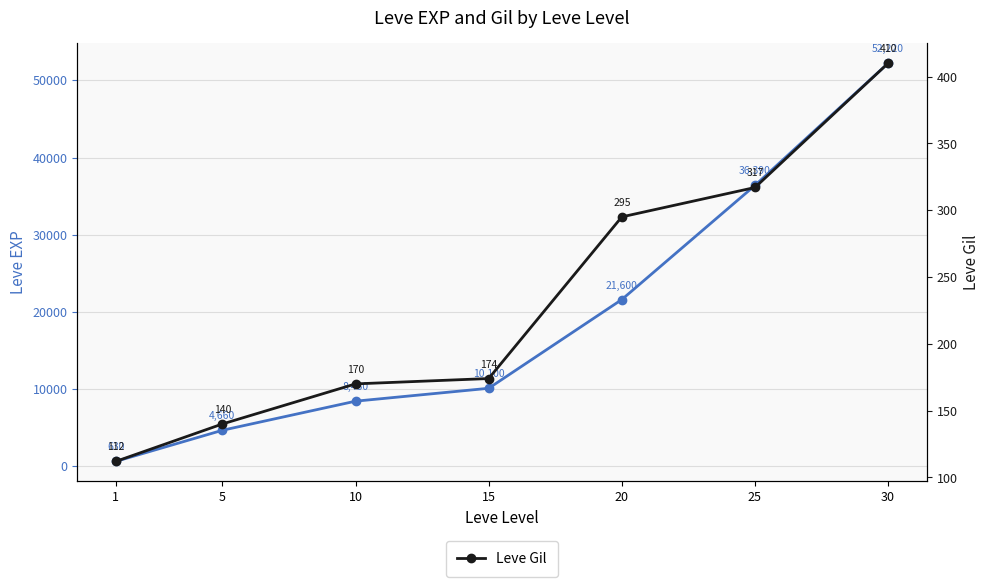

What is the value of the Leve Gil point at the 1st from the left?

112